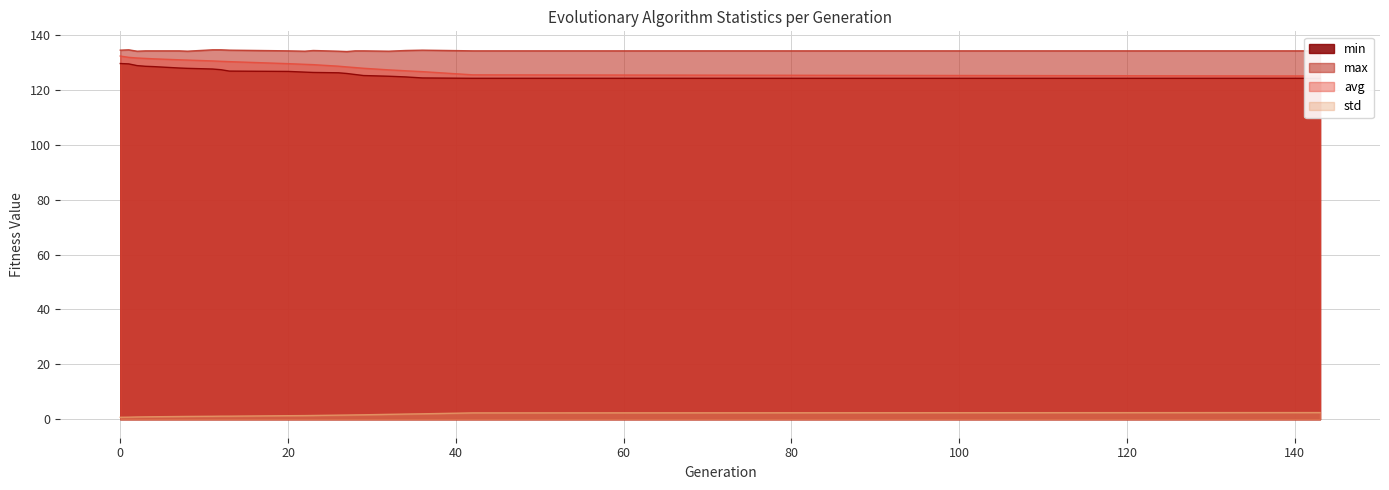

True or false: min and max intersect in this chart.

False